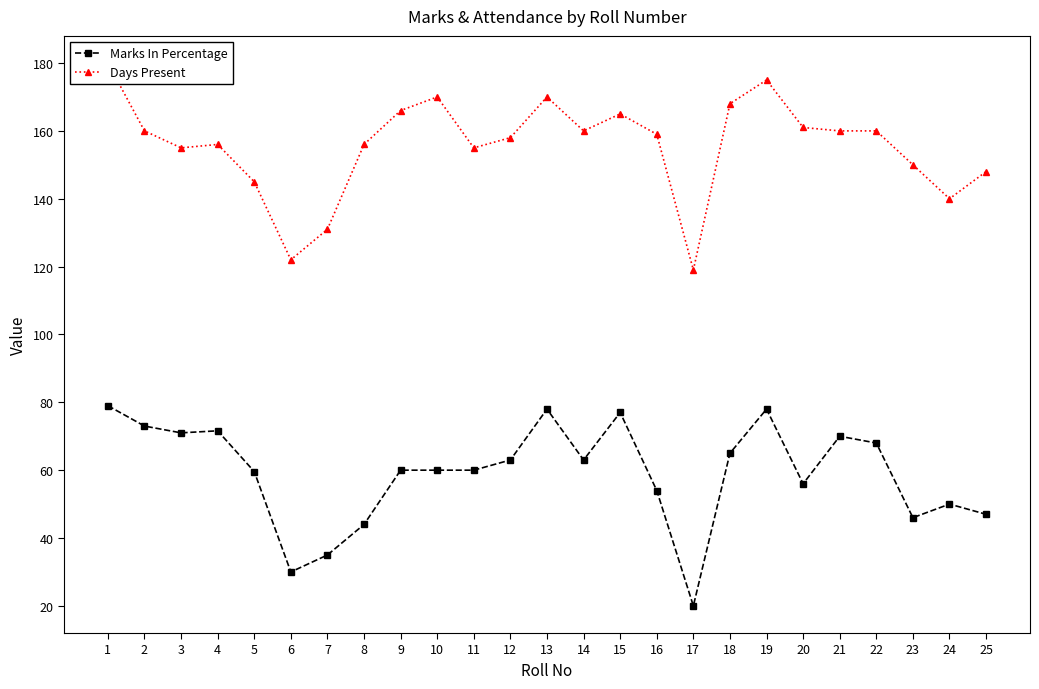

Rank the categories by Marks In Percentage value from lowest to highest.

17, 6, 7, 8, 23, 25, 24, 16, 20, 5, 9, 10, 11, 12, 14, 18, 22, 21, 3, 4, 2, 15, 13, 19, 1